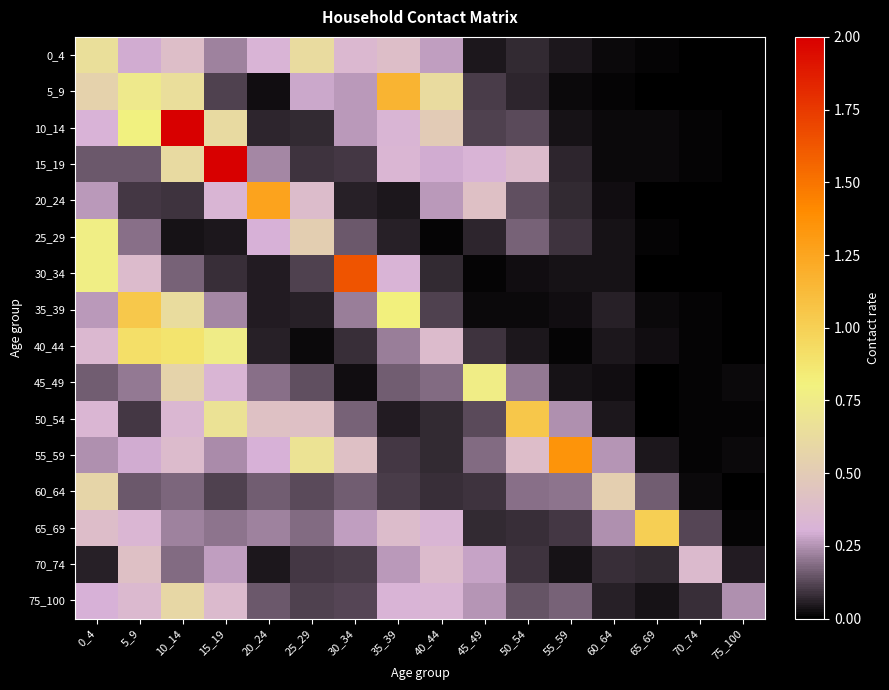

Which series has the largest total across all categories?

10_14